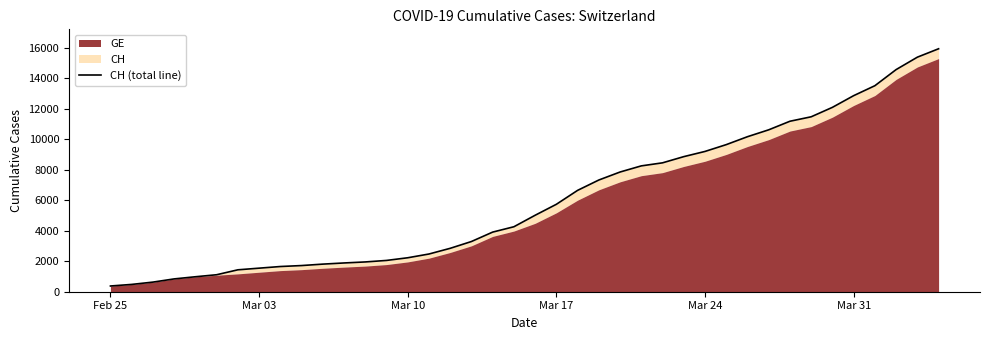

True or false: the data has more than 2 interior local peaks.

False